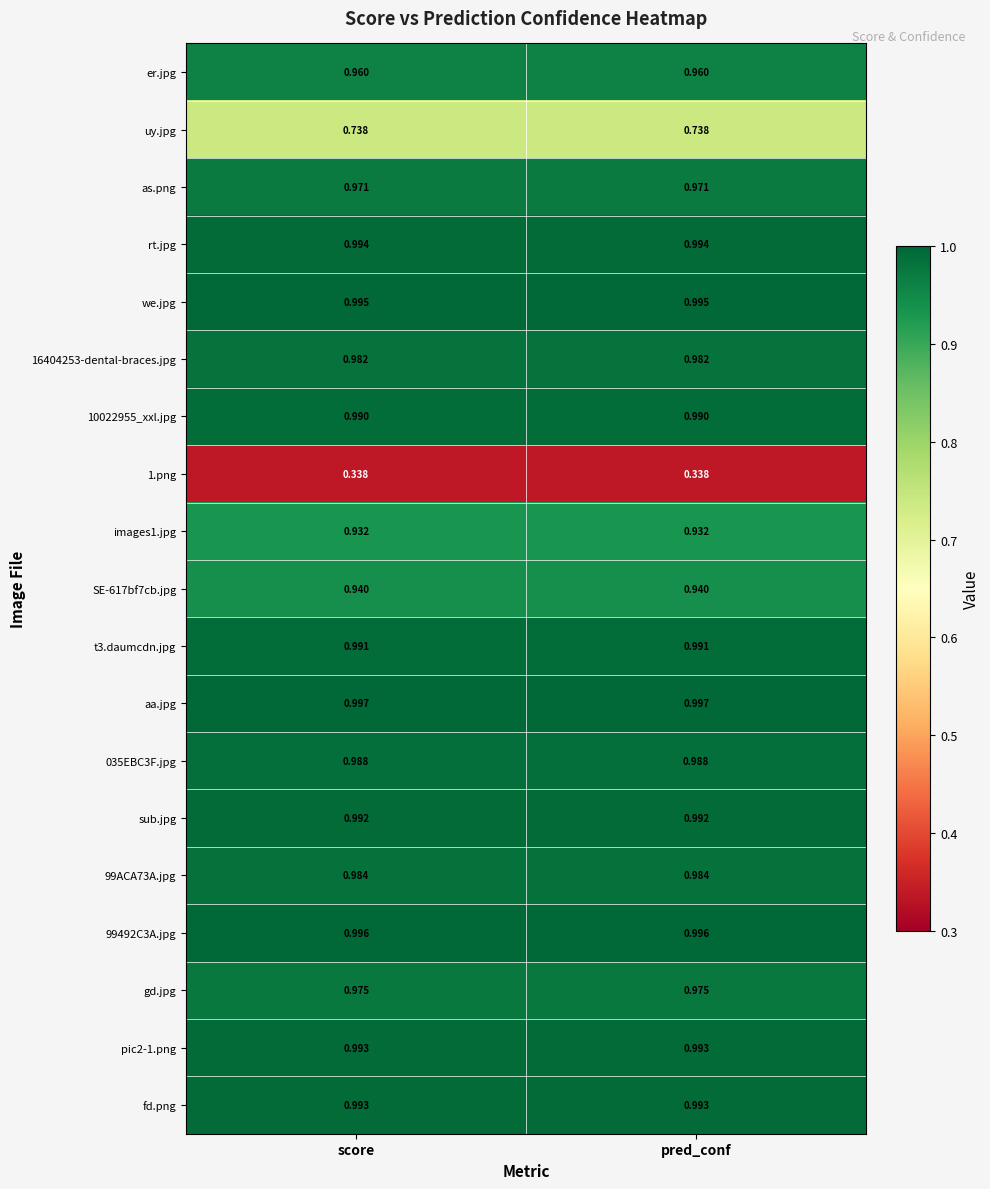

Is the value of sub.jpg at score greater than the value of uy.jpg at pred_conf?

Yes